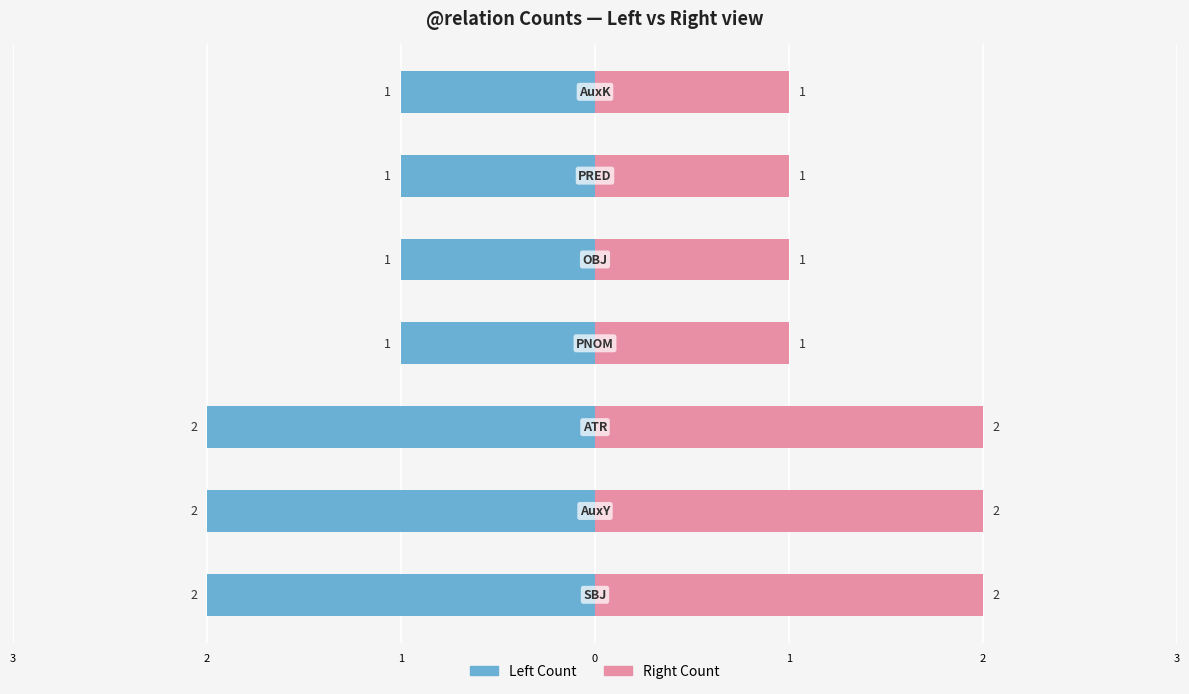

Between 1 and 3, which series saw the biggest shift?

Left Count